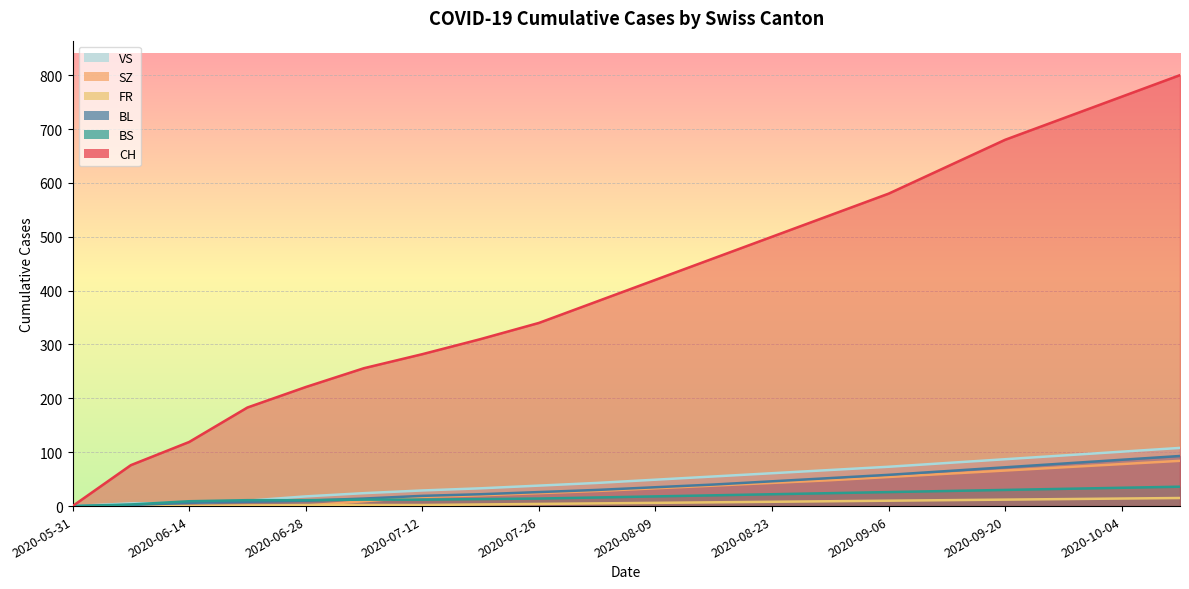

How many values in the FR series are below 6?

10